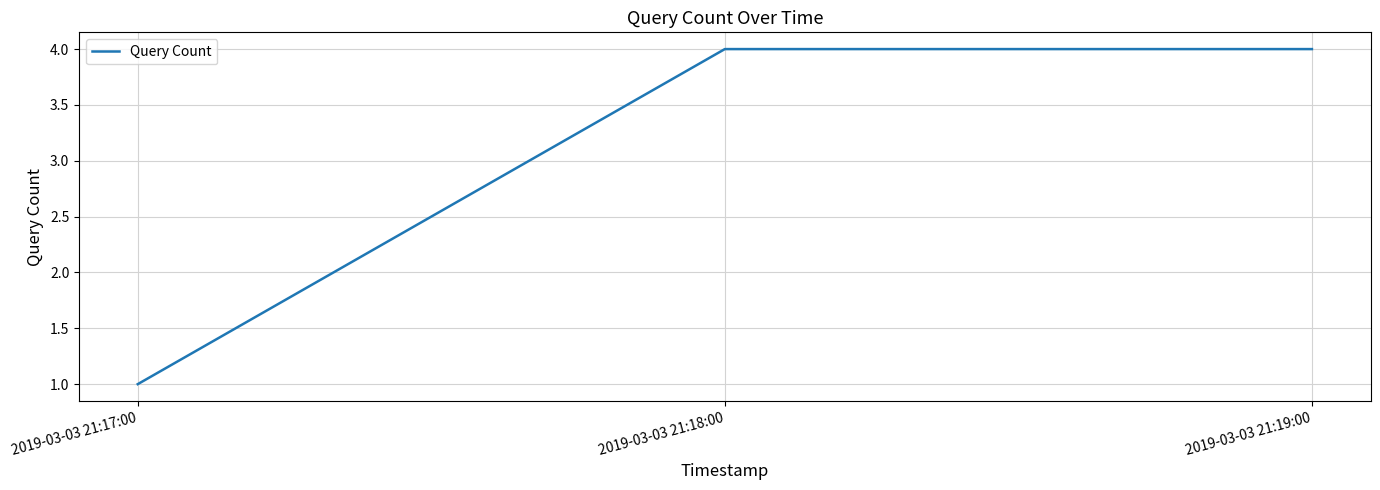

What is the difference between the maximum and minimum values?

3